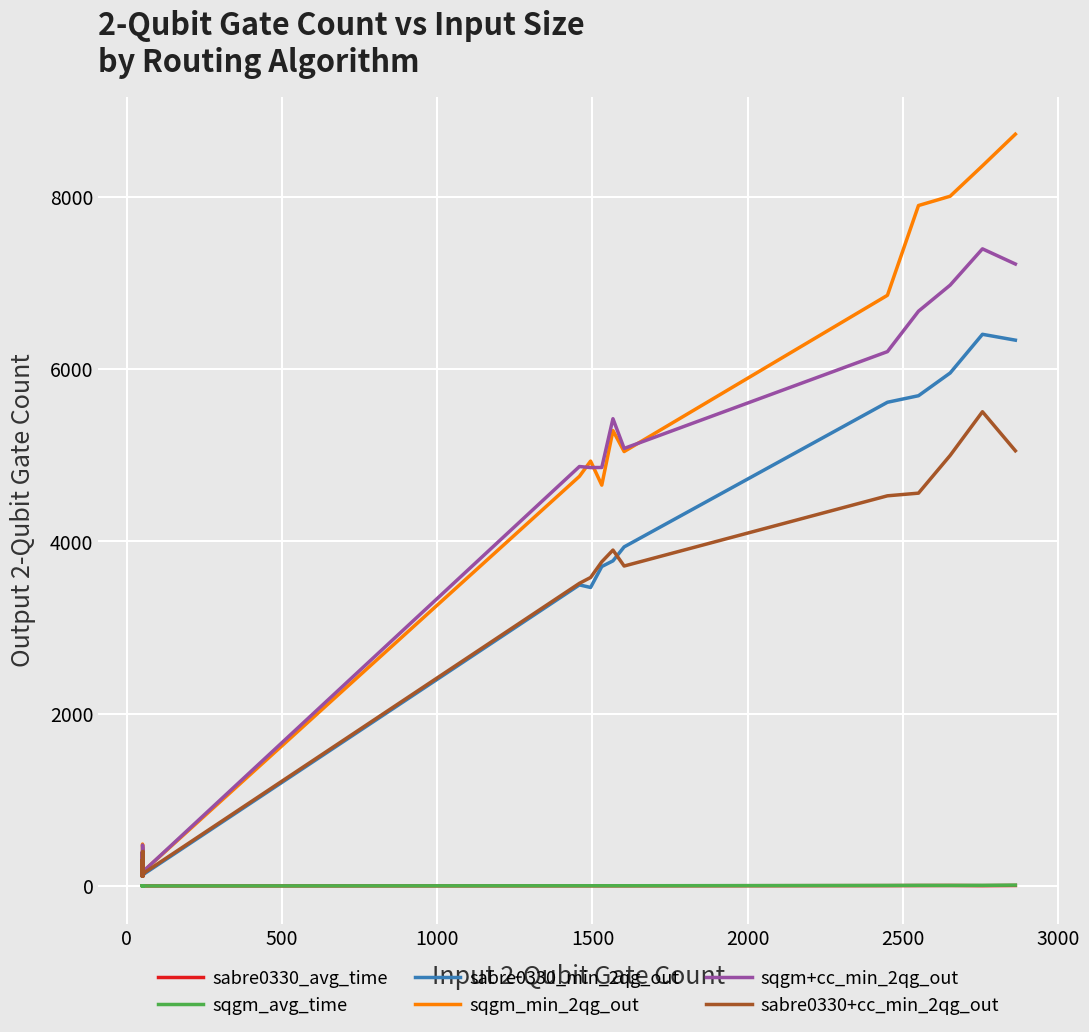

Is it true that sqgm+cc_min_2qg_out equals 92.8 at 25?

False